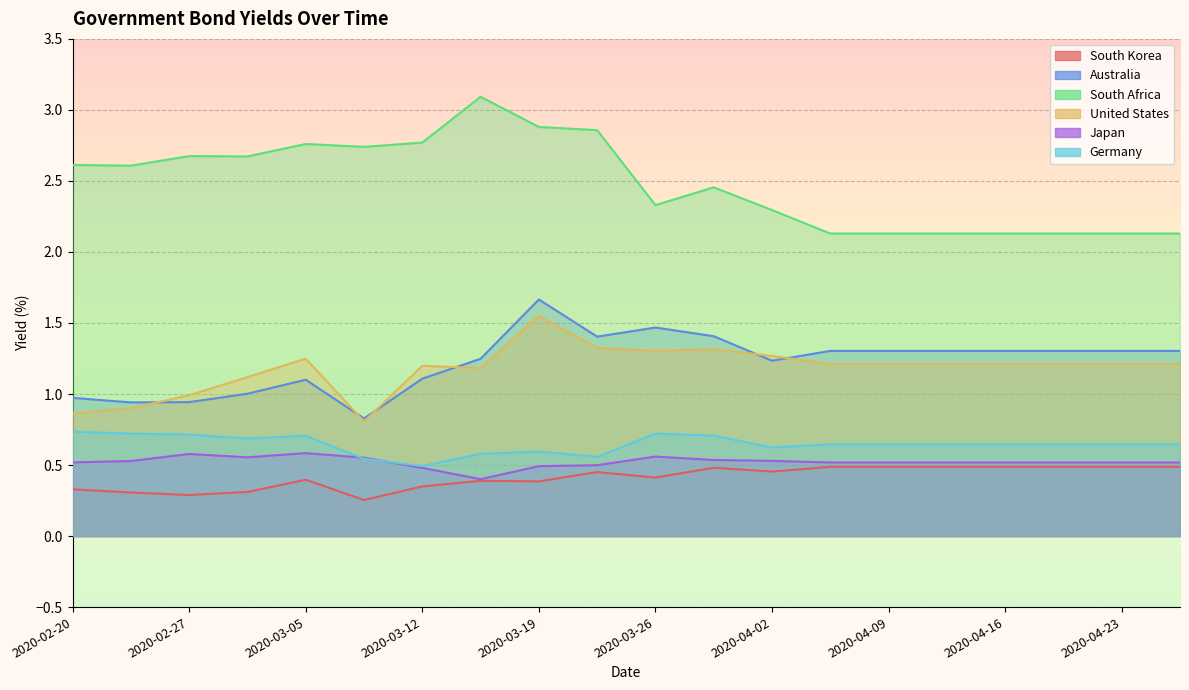

Which series has the widest spread of values?

South Africa